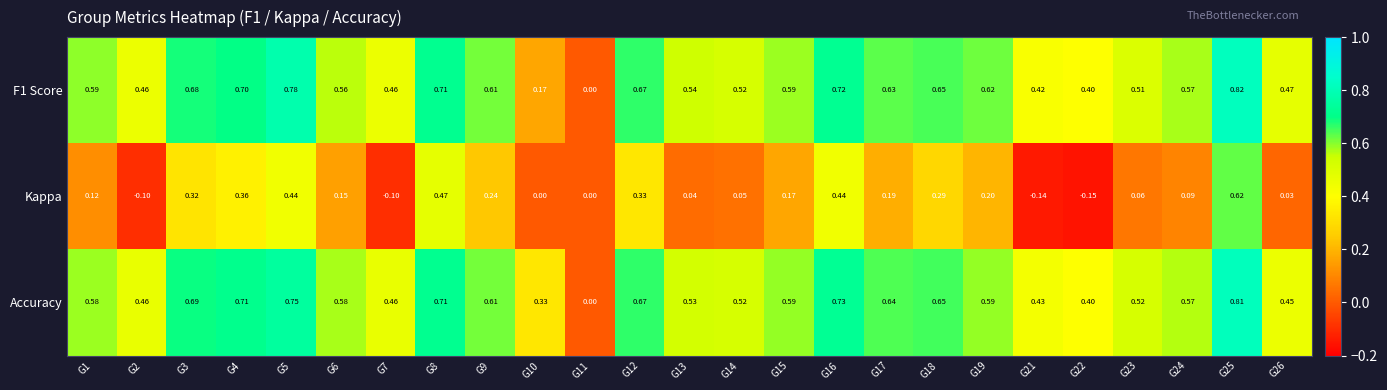

Which series has the largest total across all categories?

Accuracy